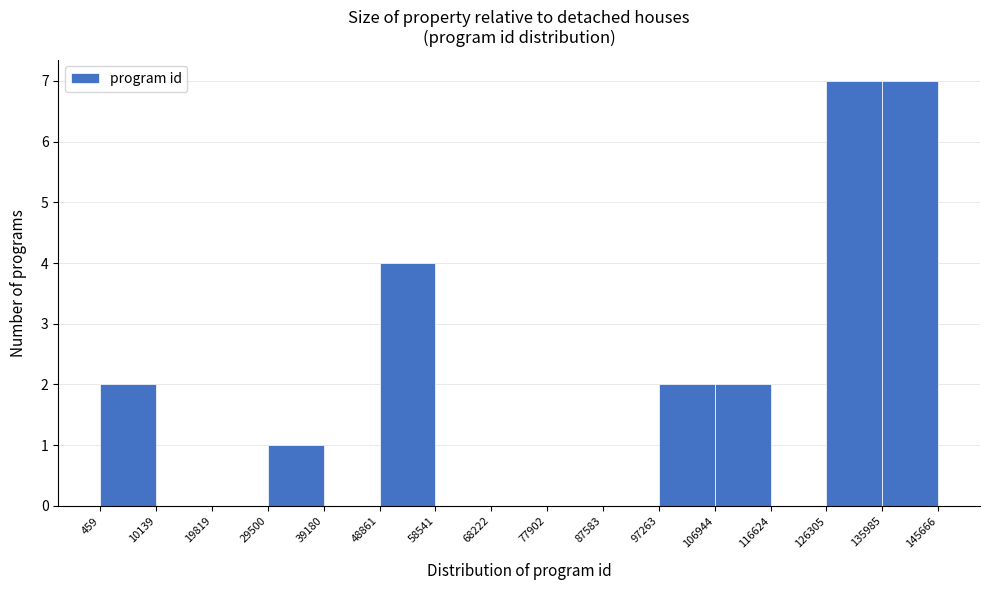

Reading left to right, list every bar in this chart as the range it spans on the x-axis followed by its height. The values are not printed on the chart, so give them approximately, as read against the axis.

459 to 10139: 2
10139 to 19819: 0
19819 to 29500: 0
29500 to 39180: 1
39180 to 48861: 0
48861 to 58541: 4
58541 to 68222: 0
68222 to 77902: 0
77902 to 87583: 0
87583 to 97263: 0
97263 to 106944: 2
106944 to 116624: 2
116624 to 126305: 0
126305 to 135985: 7
135985 to 145666: 7